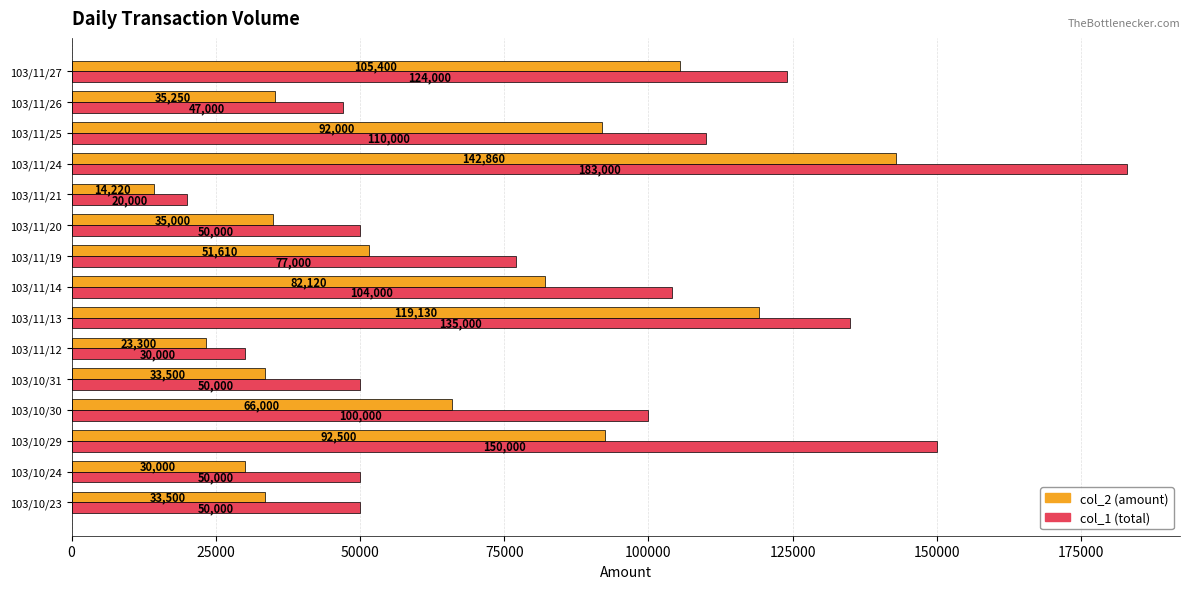

Which category has the highest value across all series?

103/11/24